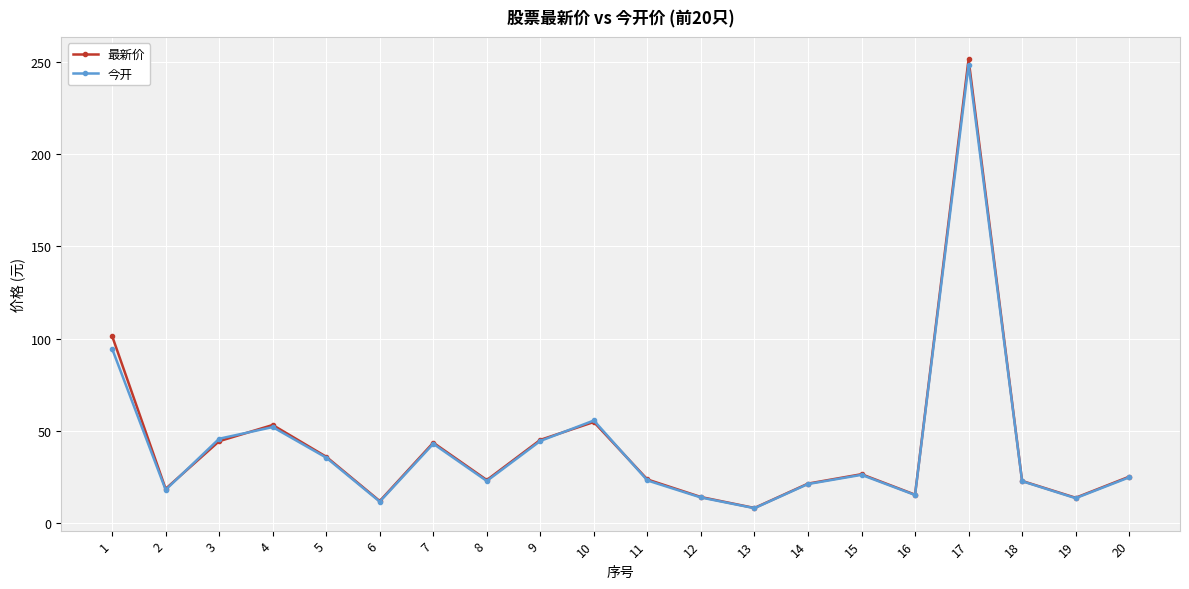

At which category is the sum across all series the highest?

17